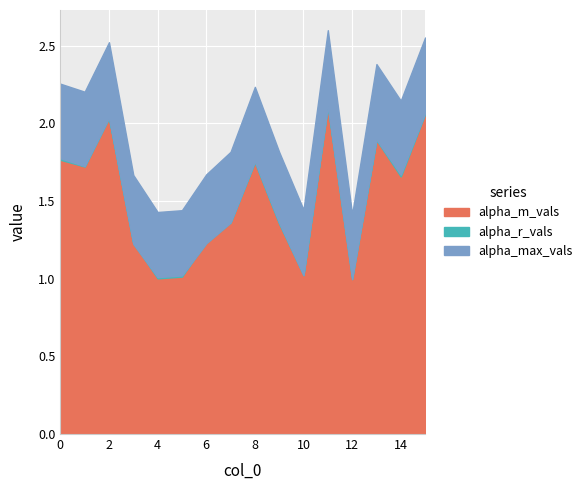

Reading left to right, extract all data points from this chart.

alpha_max_vals: 2.3	2.2	2.5	1.7	1.4	1.4	1.7	1.8	2.2	1.8	1.4	2.6	1.4	2.4	2.1	2.6
alpha_r_vals: 1.8	1.7	2.0	1.2	1.0	1.0	1.2	1.4	1.8	1.4	1.0	2.1	1.0	1.9	1.7	2.1
alpha_m_vals: 1.8	1.7	2.0	1.2	1.0	1.0	1.2	1.4	1.8	1.4	1.0	2.1	1.0	1.9	1.7	2.1